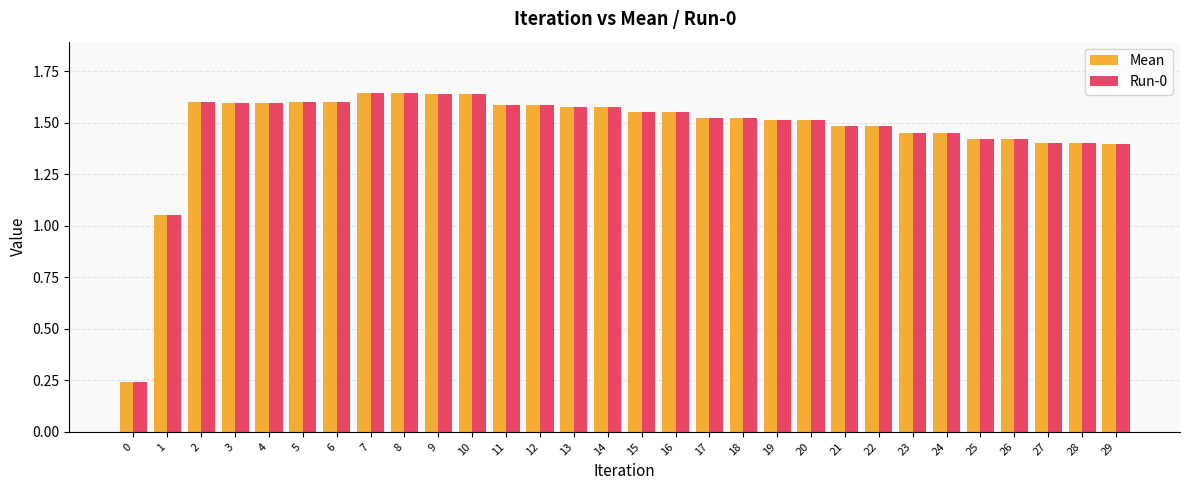

The value of Run-0 at 18 is 2.7. True or false?

False